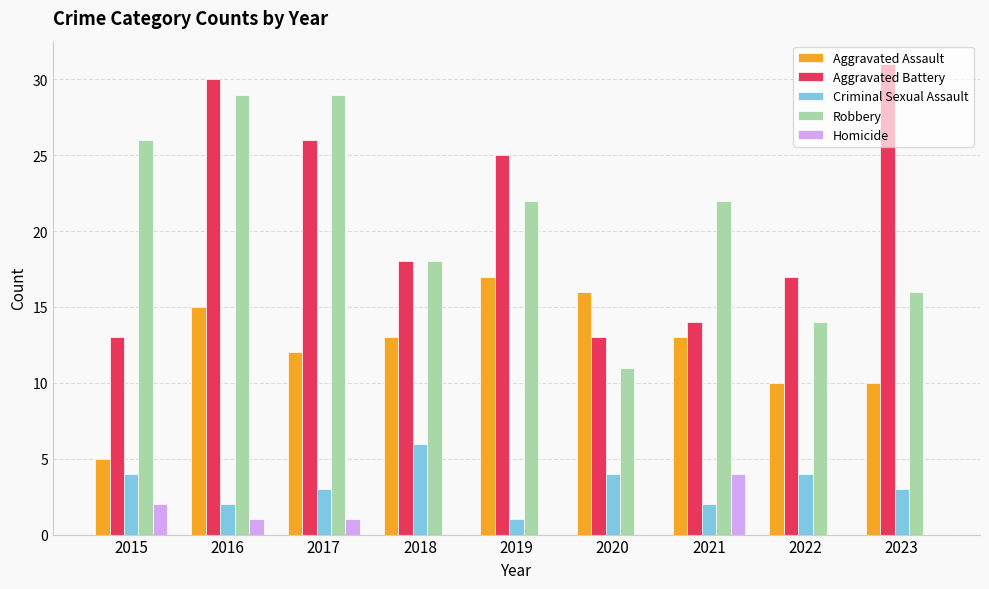

Reading right to left, what are all the values shown in this chart?

Aggravated Assault: 2023=10	2022=10	2021=13	2020=16	2019=17	2018=13	2017=12	2016=15	2015=5
Aggravated Battery: 2023=31	2022=17	2021=14	2020=13	2019=25	2018=18	2017=26	2016=30	2015=13
Criminal Sexual Assault: 2023=3	2022=4	2021=2	2020=4	2019=1	2018=6	2017=3	2016=2	2015=4
Robbery: 2023=16	2022=14	2021=22	2020=11	2019=22	2018=18	2017=29	2016=29	2015=26
Homicide: 2023=0	2022=0	2021=4	2020=0	2019=0	2018=0	2017=1	2016=1	2015=2